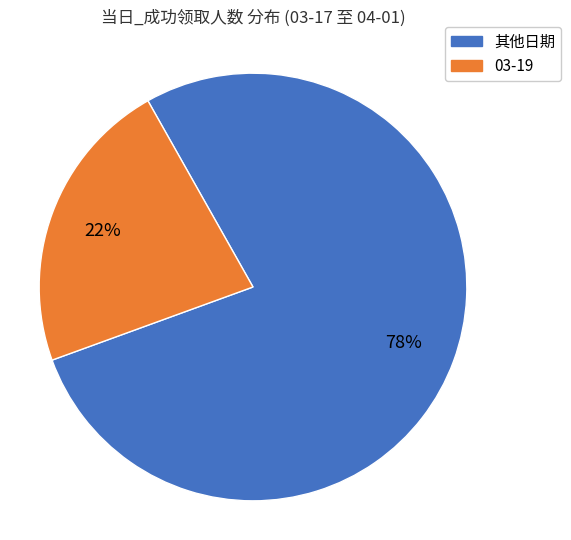

True or false: 03-19 accounts for 10% of the total.

False